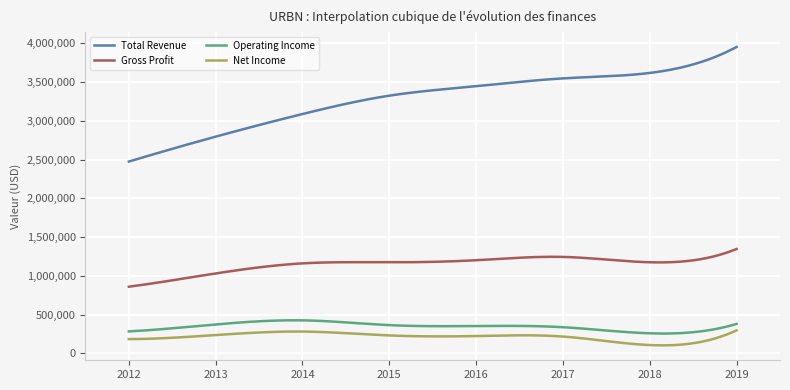

How many lines are shown in the chart?

4